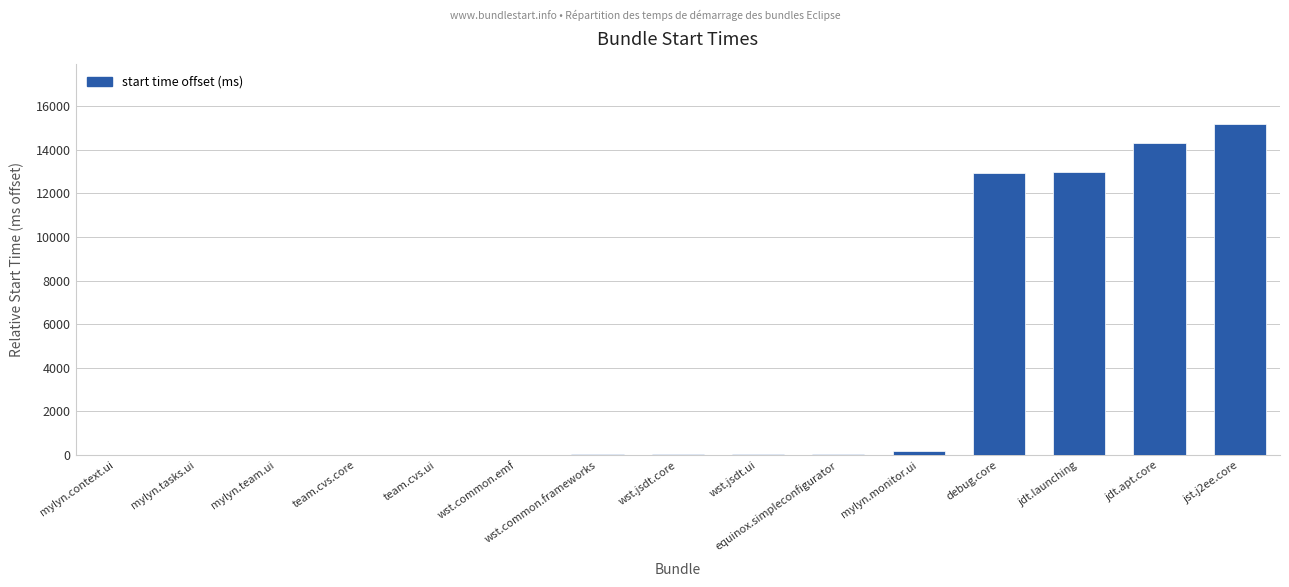

The chart shows a value of 6997 at jdt.launching. True or false?

False